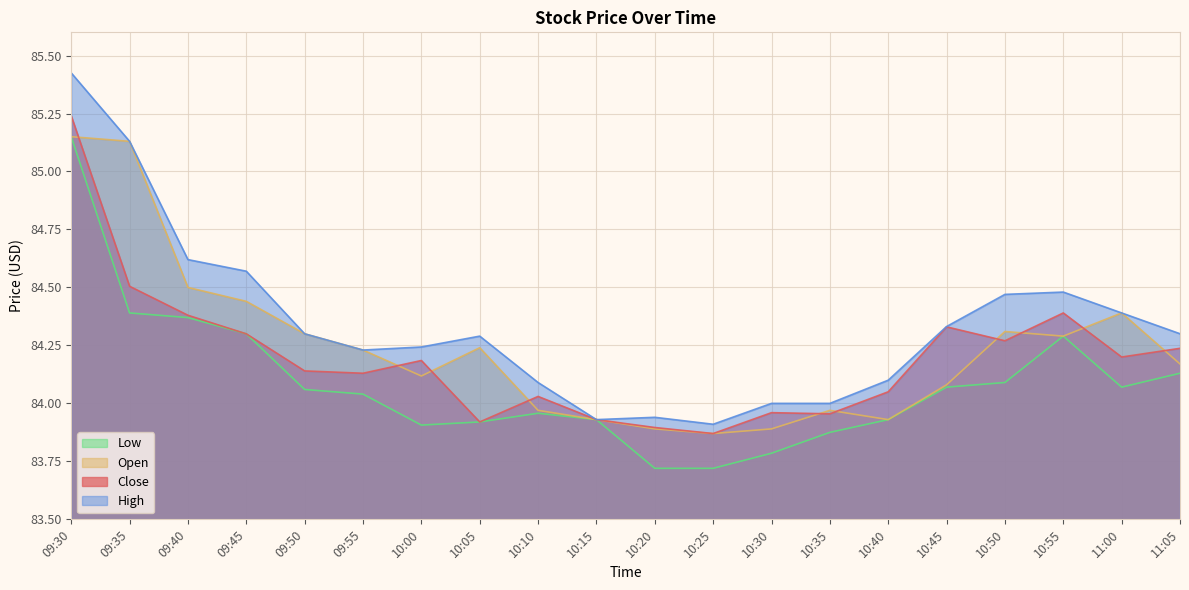

Count the number of categories in the chart.

20